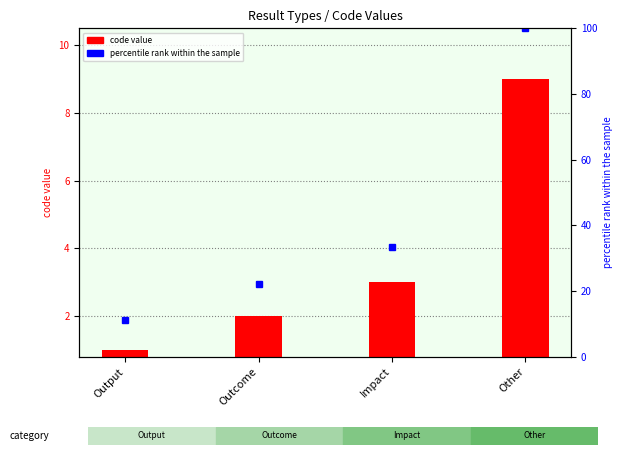

What is the label of the 2nd bar from the left?

Outcome